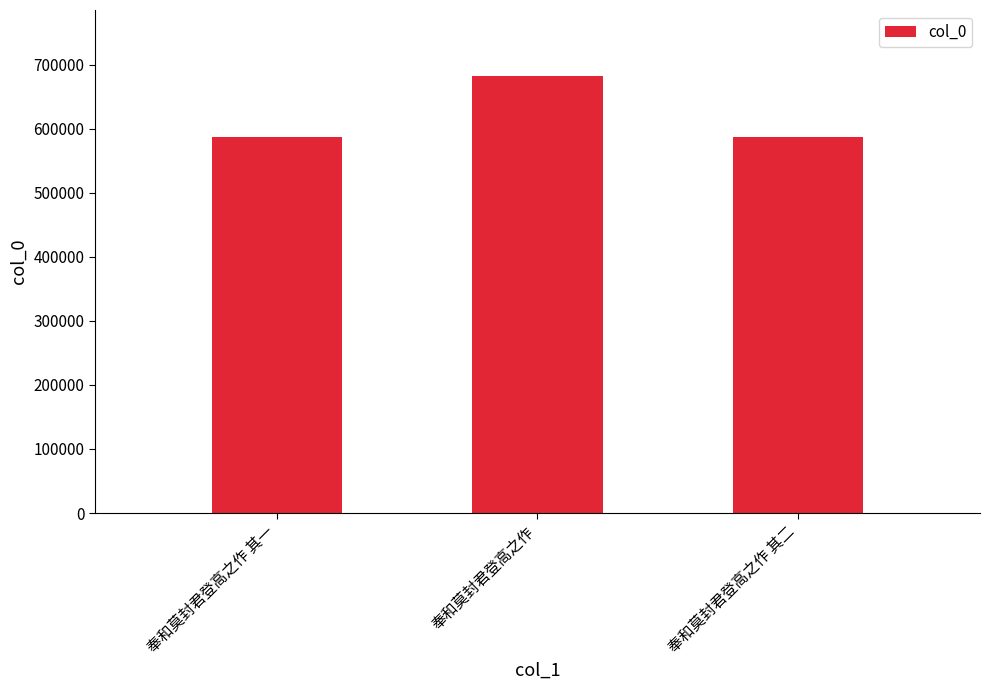

What is the difference between the maximum and minimum values?

96563